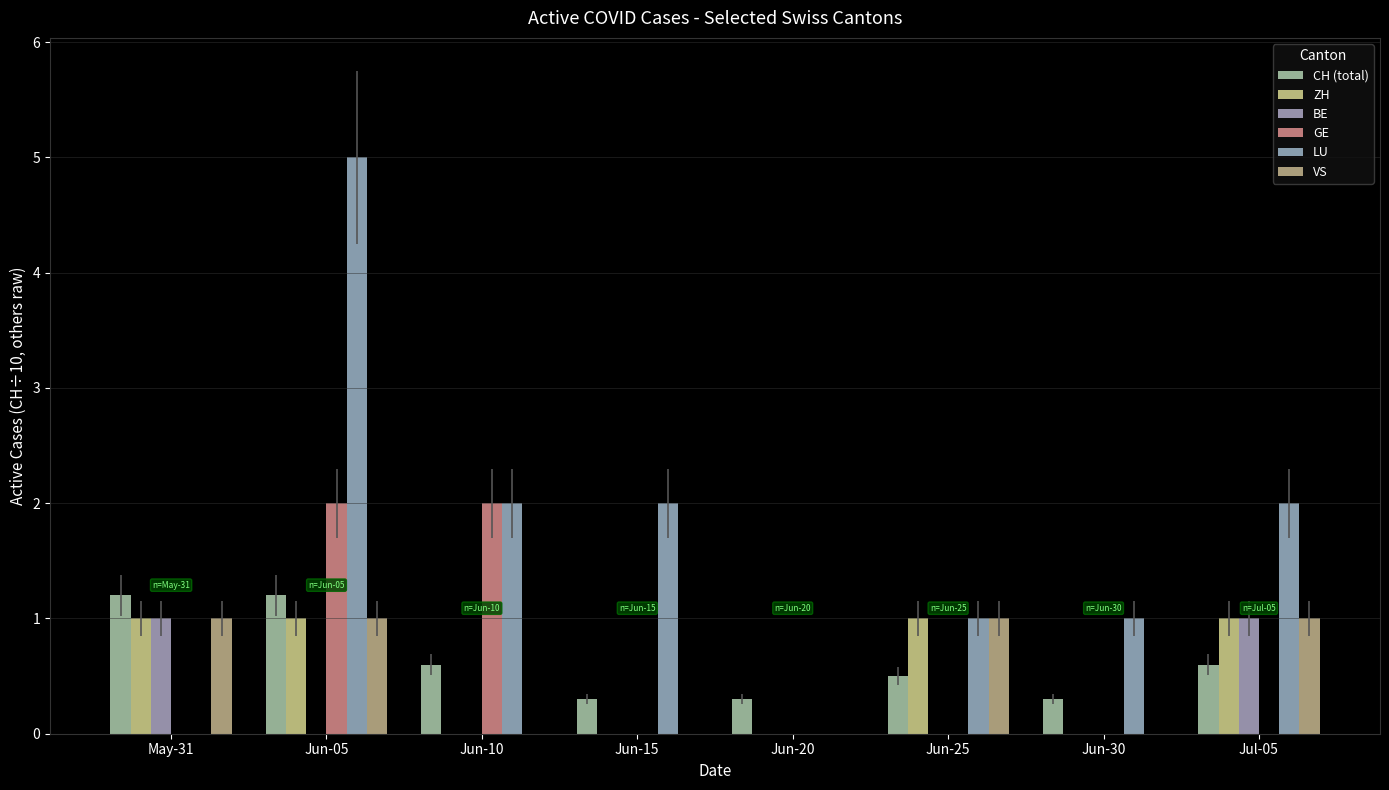

Are the bars grouped side by side (vs. stacked)?

Yes